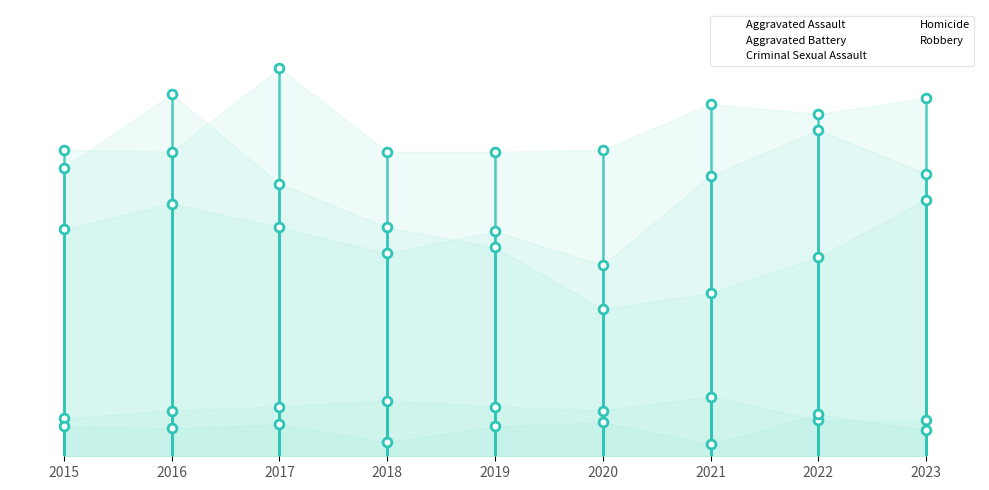

At how many categories does at least one series exceed 183?

1